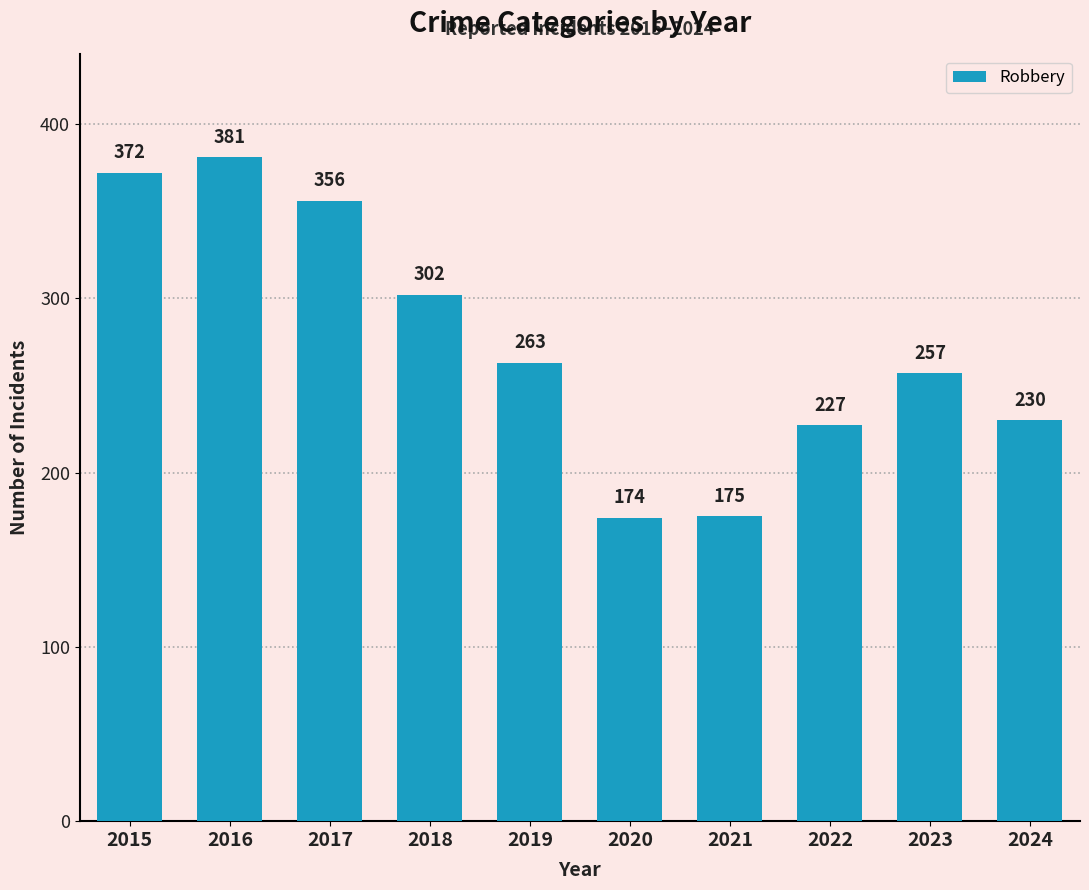

What is the greatest value displayed?

381